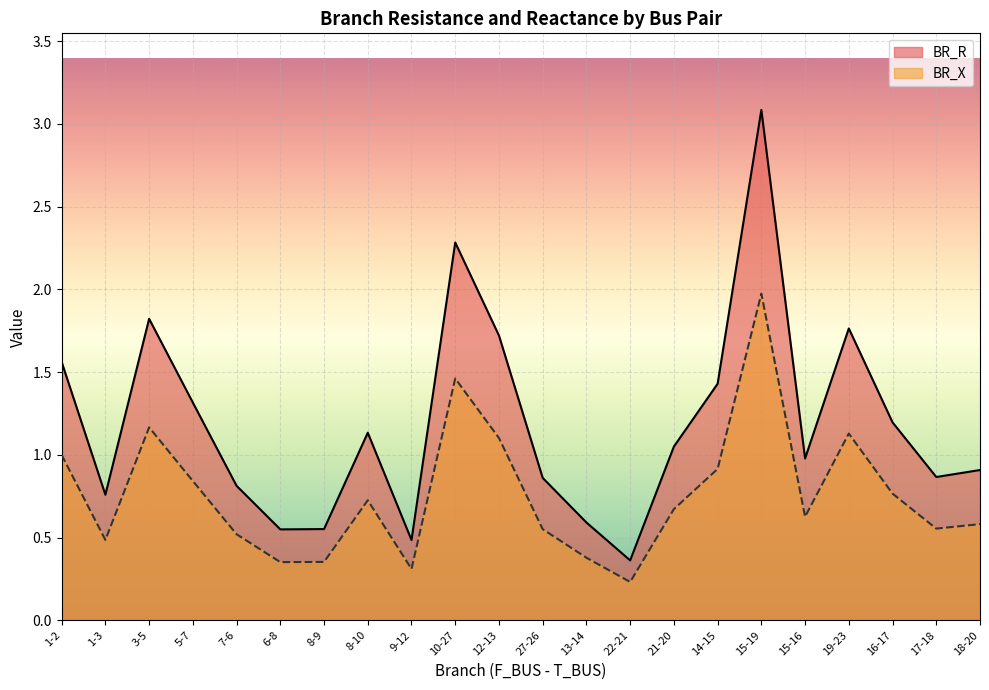

In BR_X, how many points are higher than both neighbors (excluding endpoints)?

5